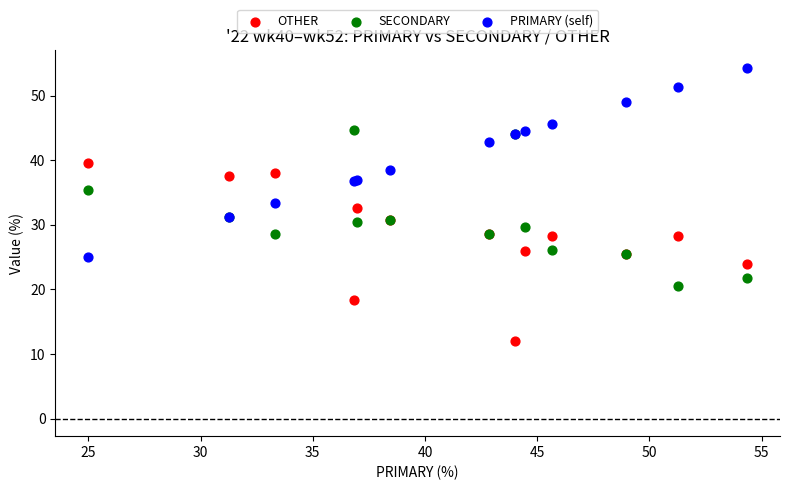

What are all the series names shown in the legend?

OTHER, SECONDARY, PRIMARY (self)